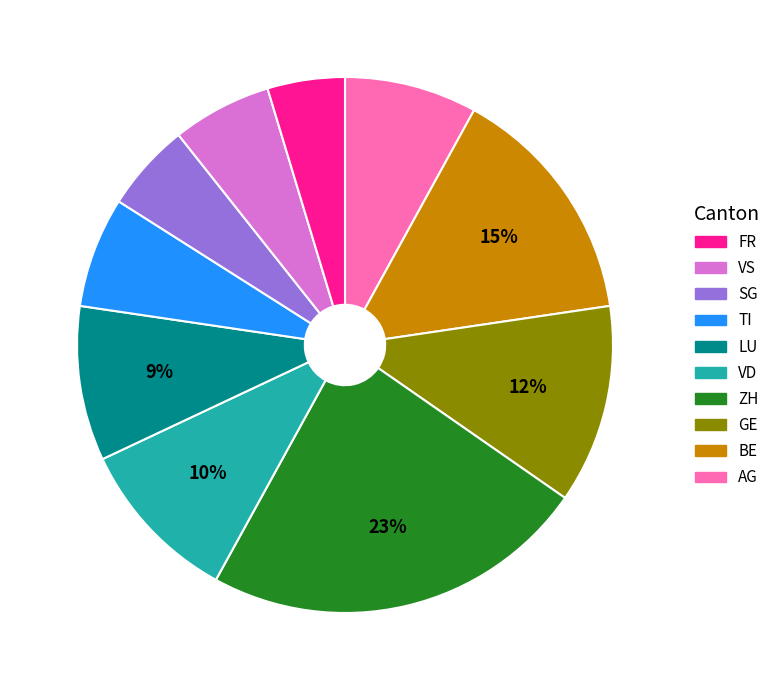

How many segments does this pie chart have?

10